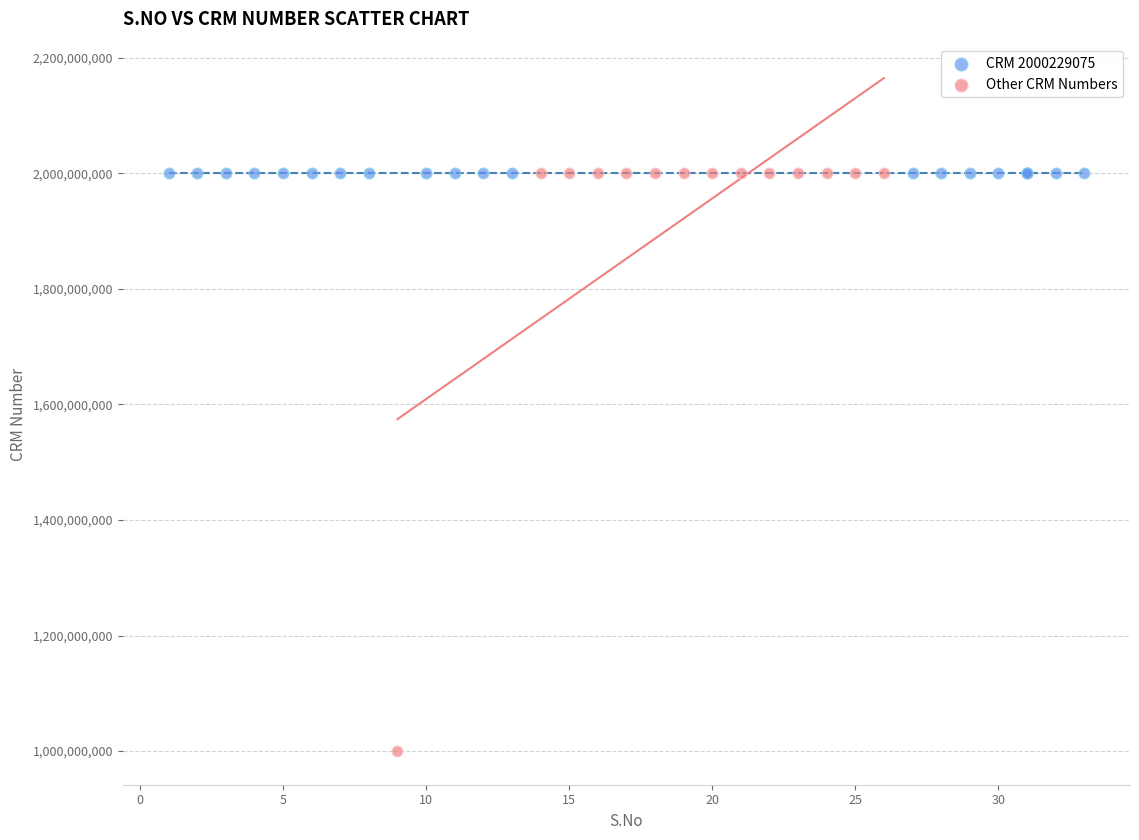

Which series reaches the minimum Y coordinate?

Other CRM Numbers